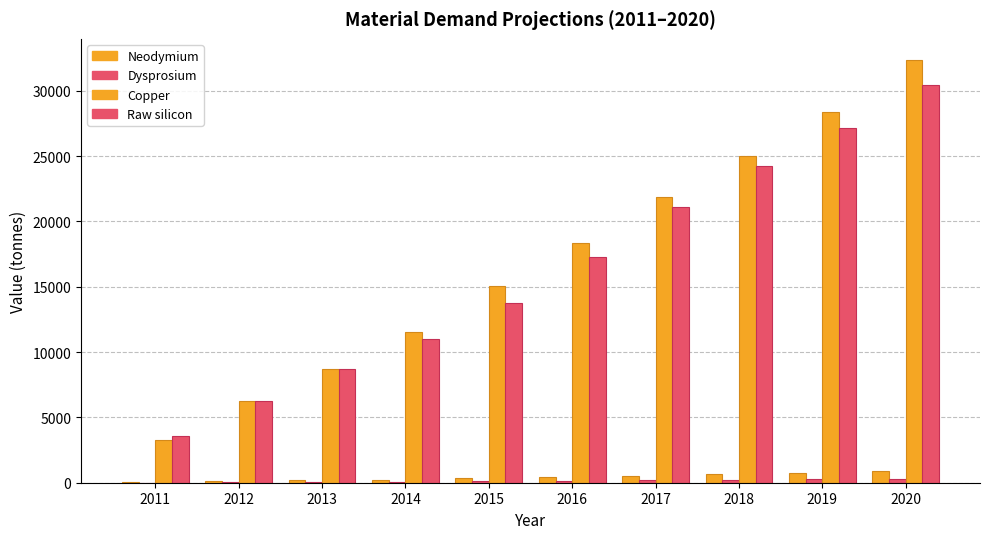

How many categories are shown in the chart?

10